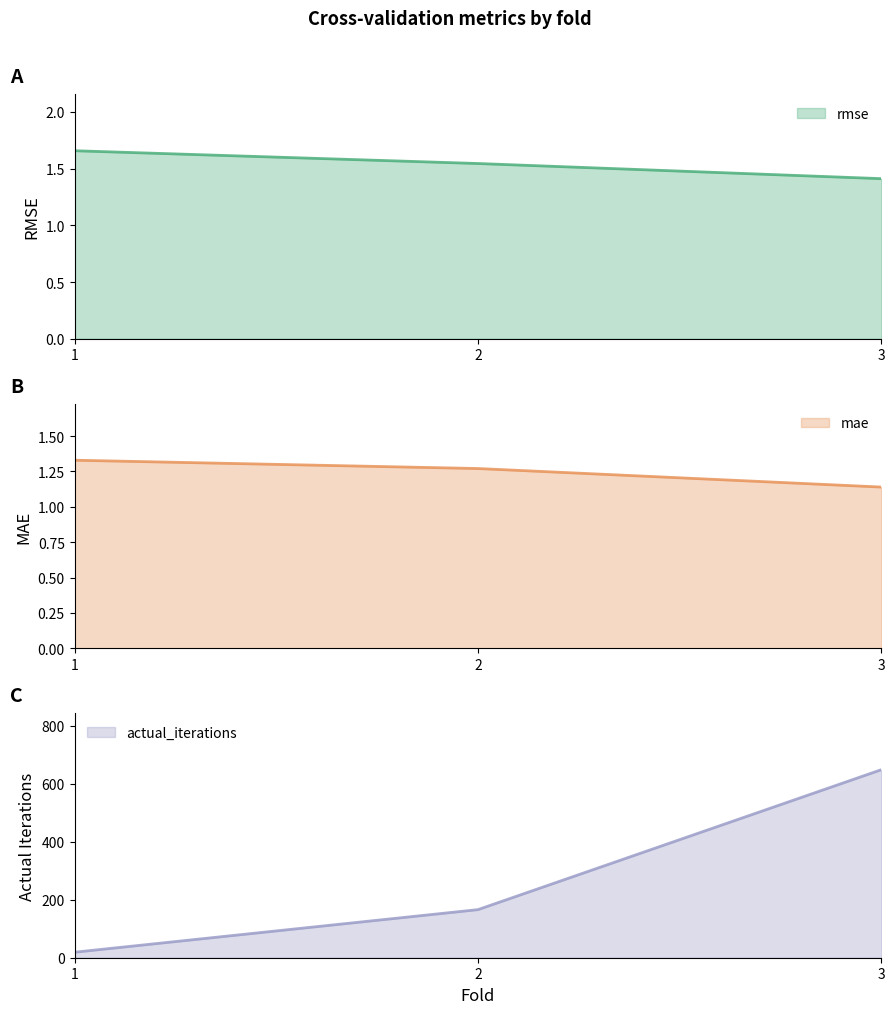

Which series has the largest total across all categories?

actual_iterations